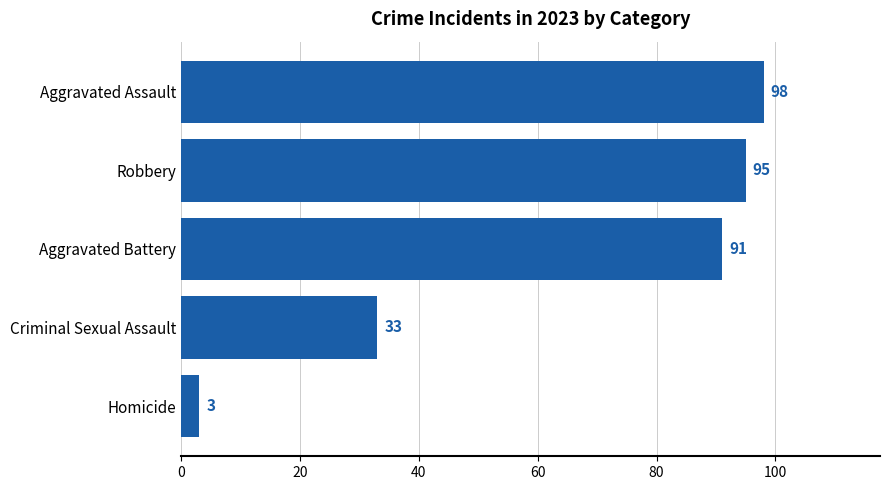

List the labels in order of value, largest first.

Aggravated Assault, Robbery, Aggravated Battery, Criminal Sexual Assault, Homicide